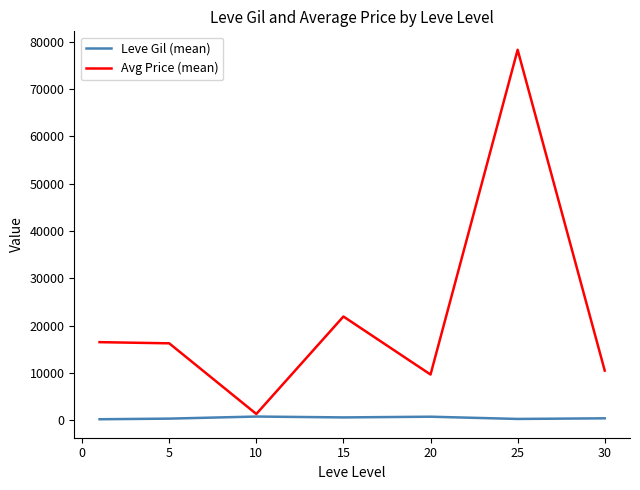

Which series has the widest spread of values?

Avg Price (mean)